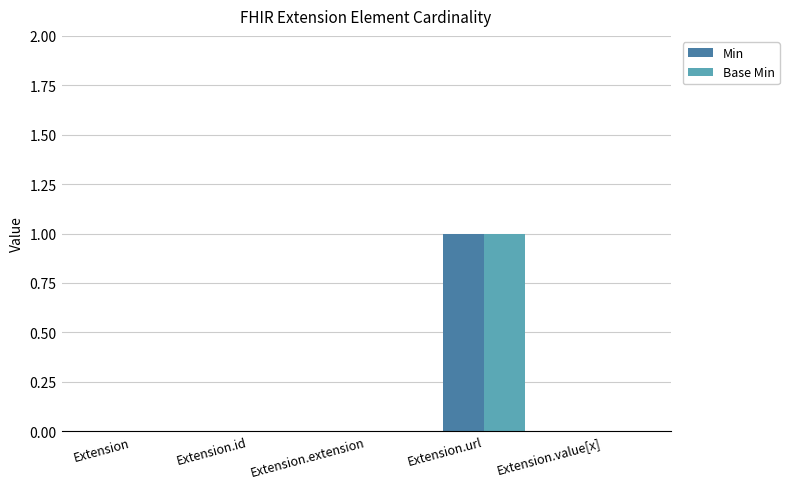

At which category is the sum across all series the highest?

Extension.url